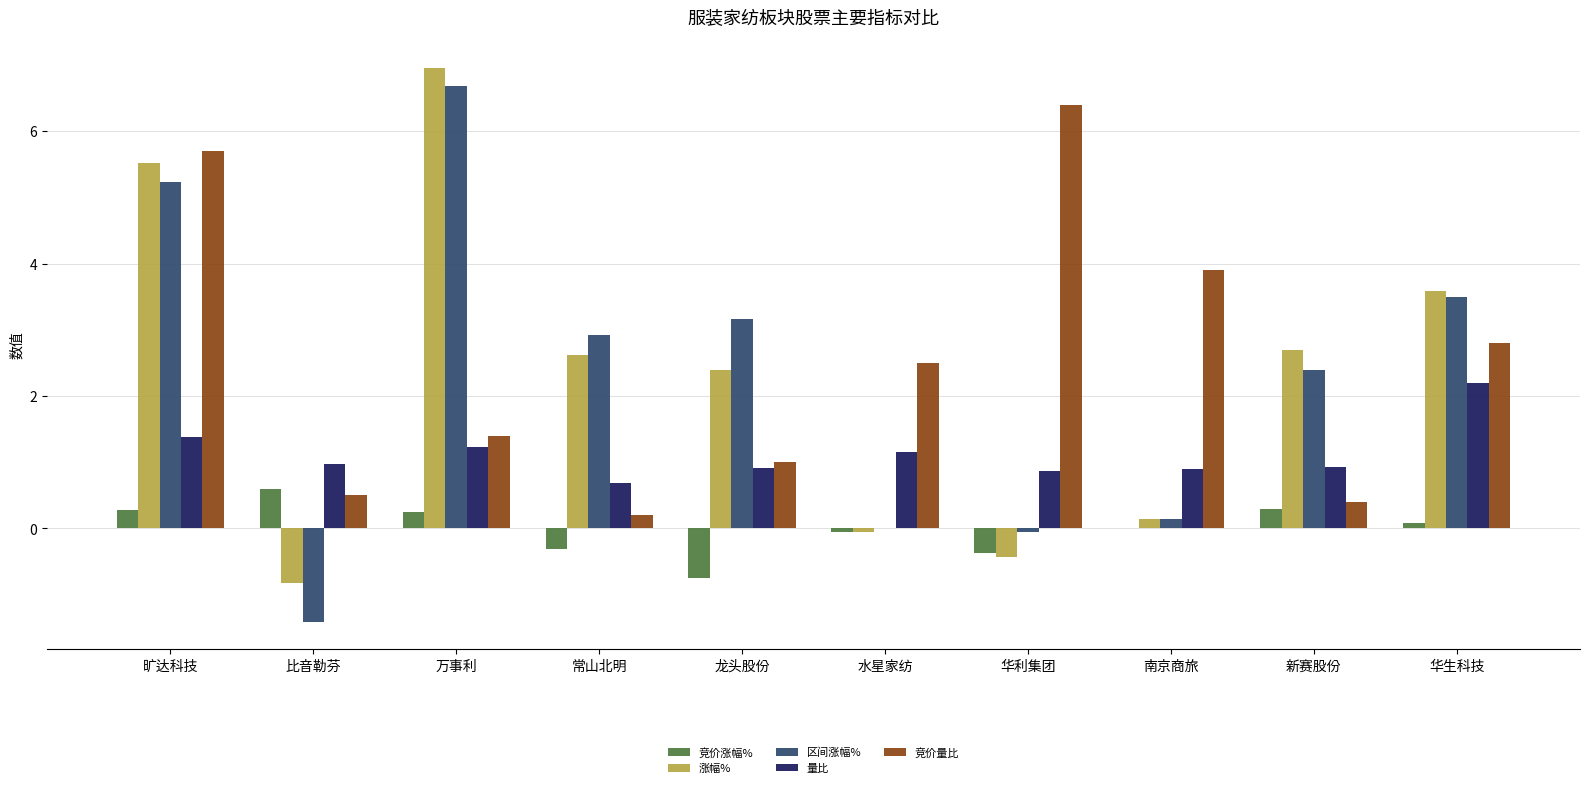

At which label does 竞价量比 reach its peak?

华利集团